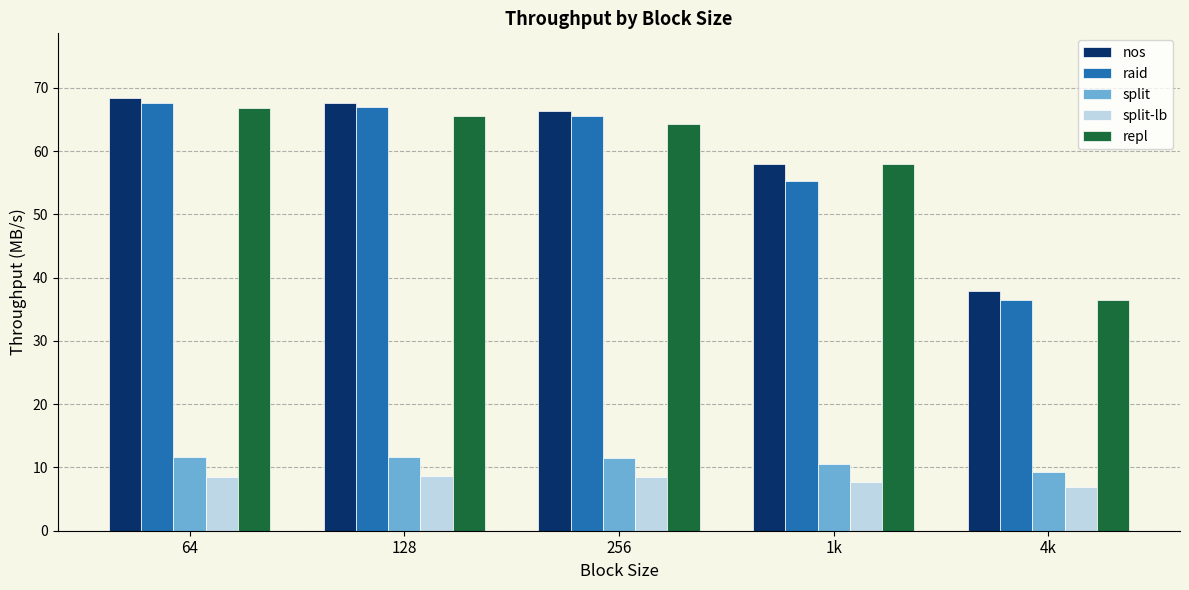

How many series are shown in this chart?

5